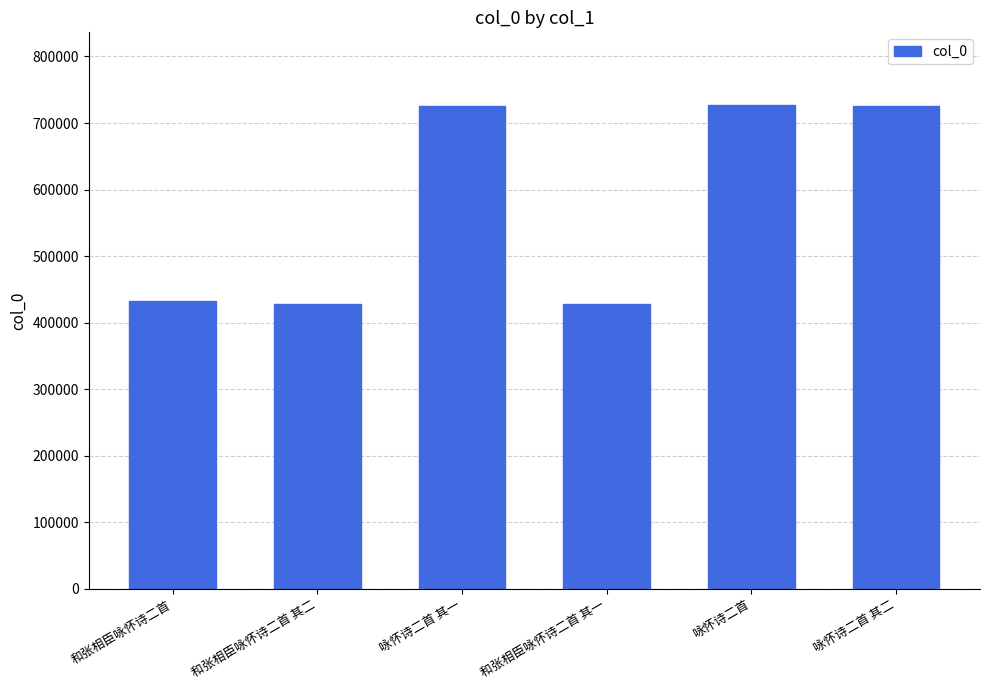

How many values are below 725217?

3